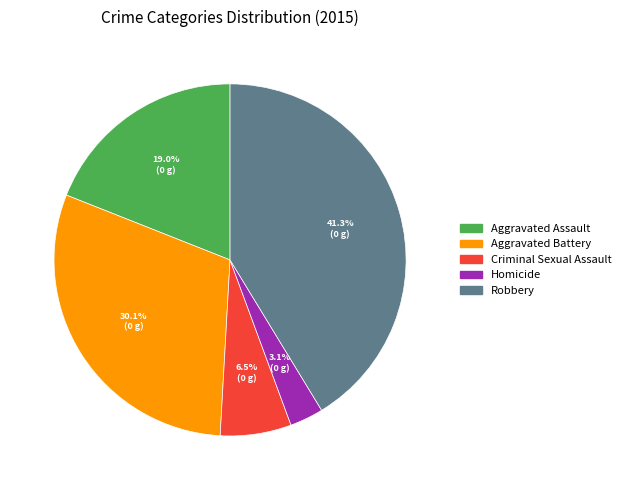

Which slice is the smallest?

Homicide